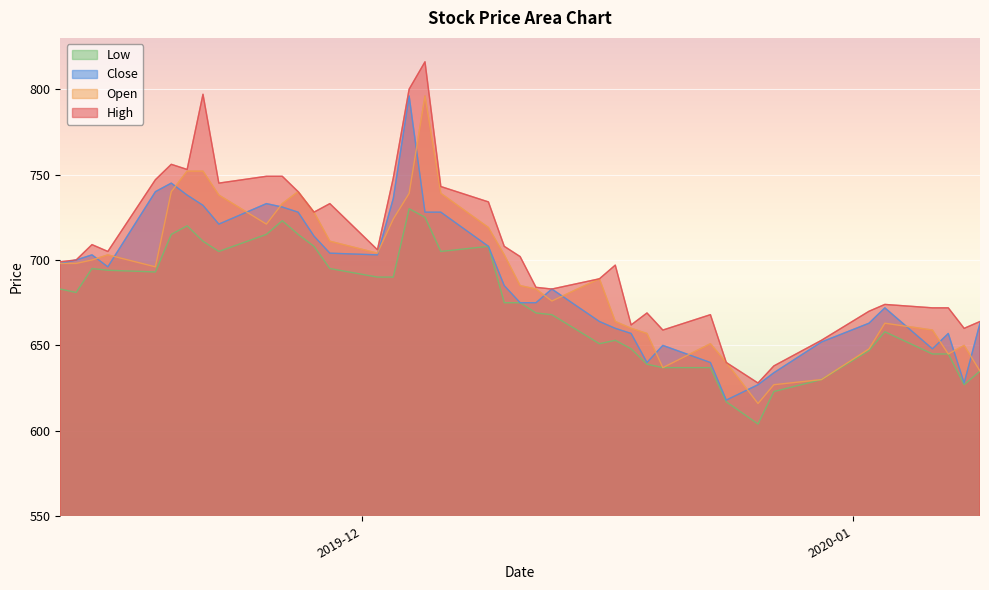

True or false: Low and Open cross at least once.

False